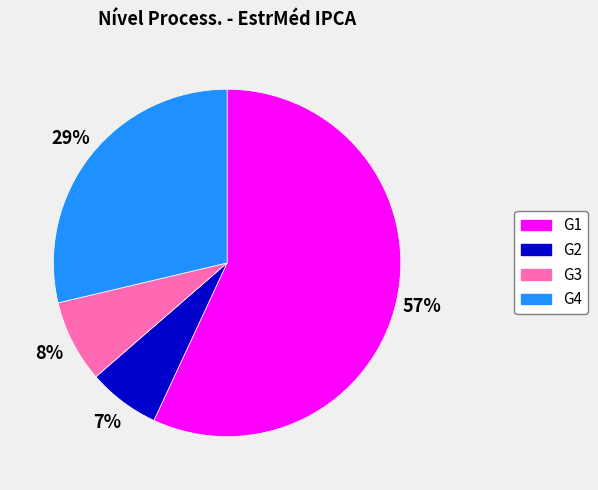

What is the ratio of the value at G1 to the value at G4?

2.0